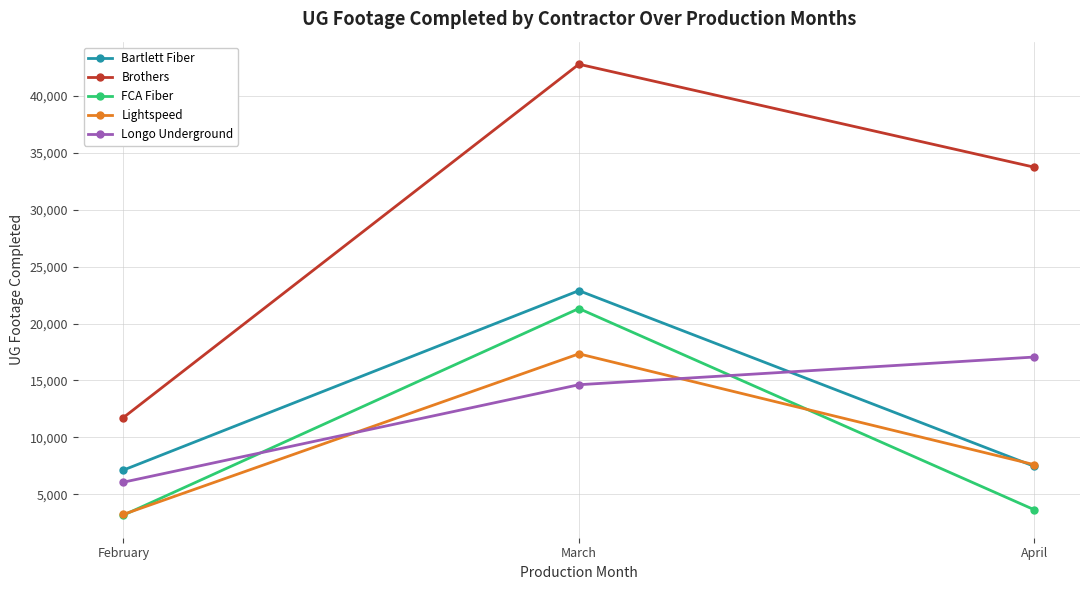

What is the spread (max minus min) of values at April?

30114